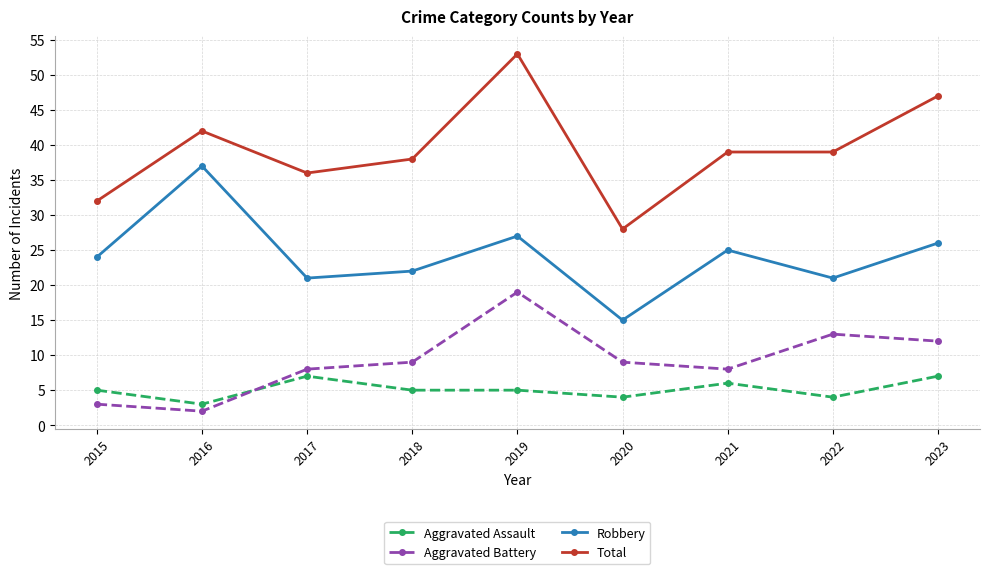

What is the sum of the Aggravated Battery values at 2017 and 2018?

17